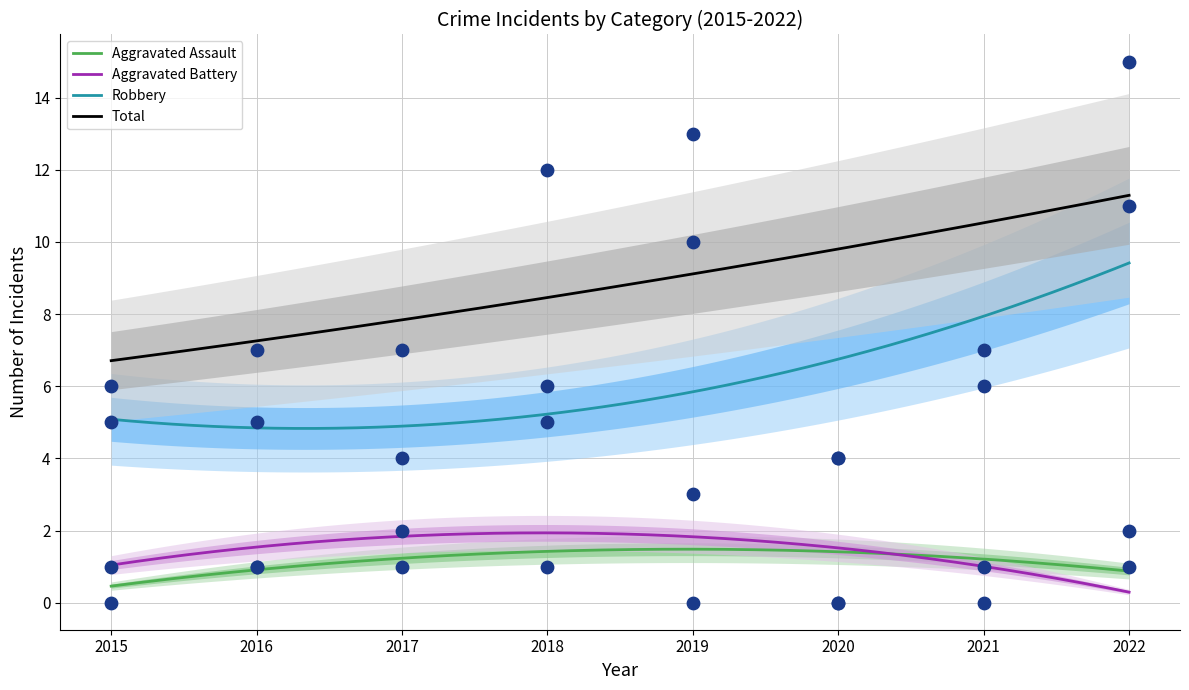

Which series contains the highest Y value?

Total